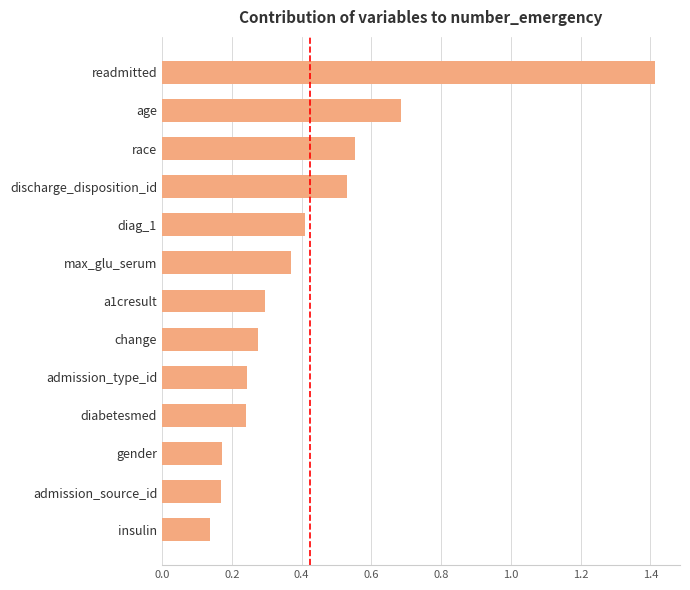

True or false: the data shows 0.3 at admission_source_id.

False